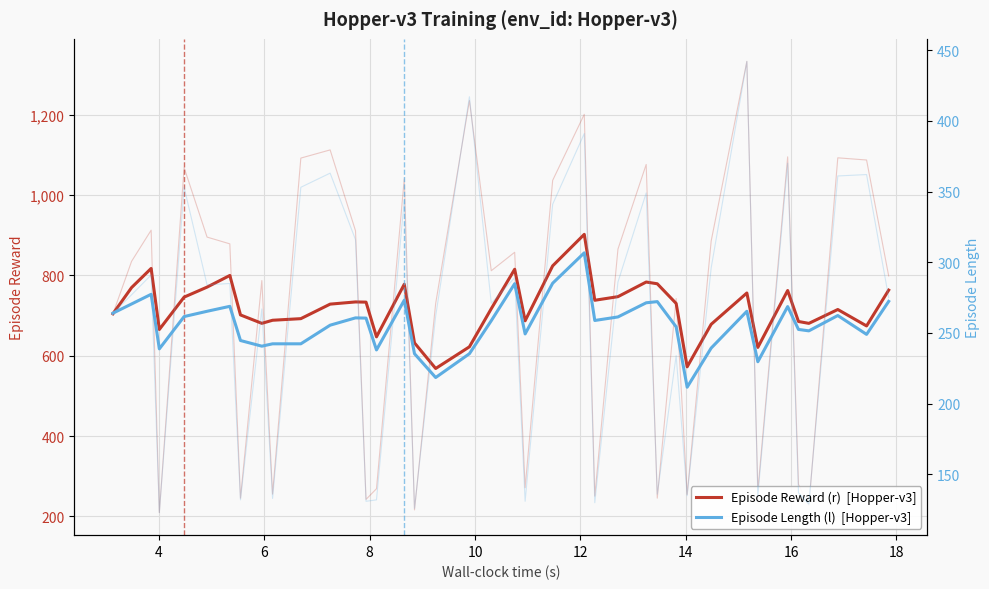

Is this an area chart (filled region under the line)?

No